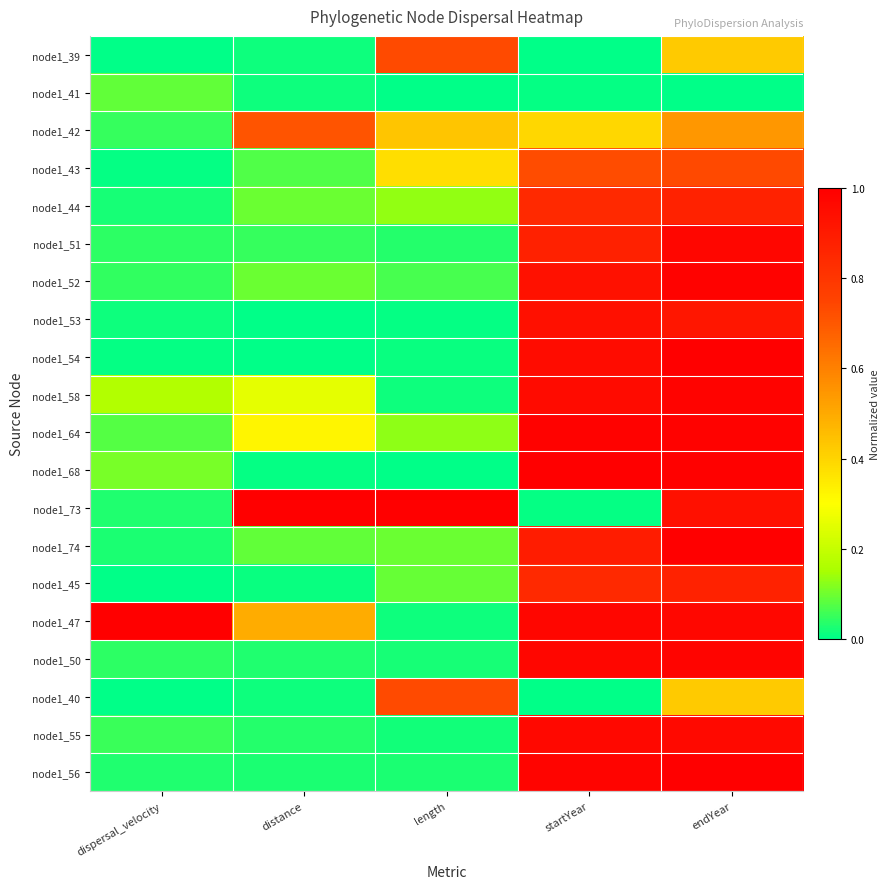

Which has a higher value, distance or length?

length